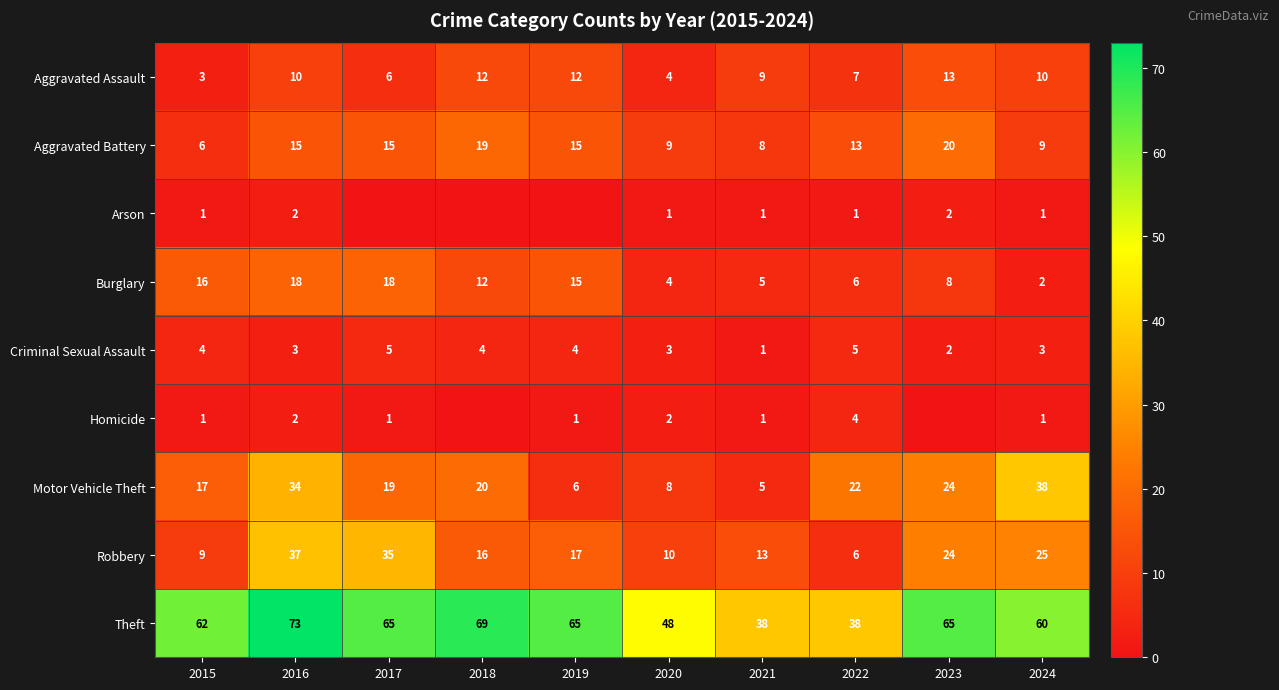

True or false: Burglary has a value of 2 at 2022.

False